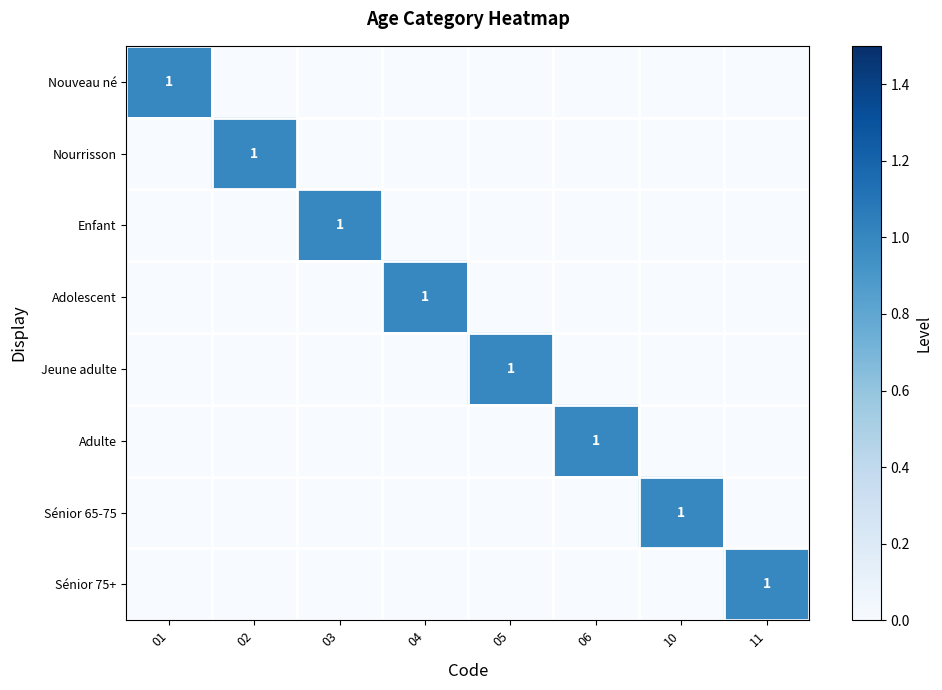

Which series has the widest spread of values?

Nouveau né